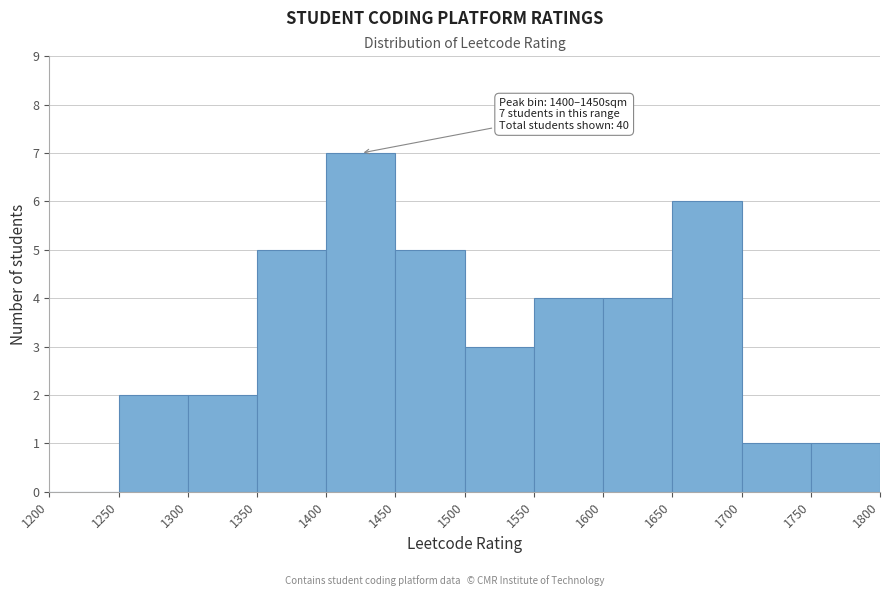

Which range on the x-axis has the tallest bar?

1400 to 1450